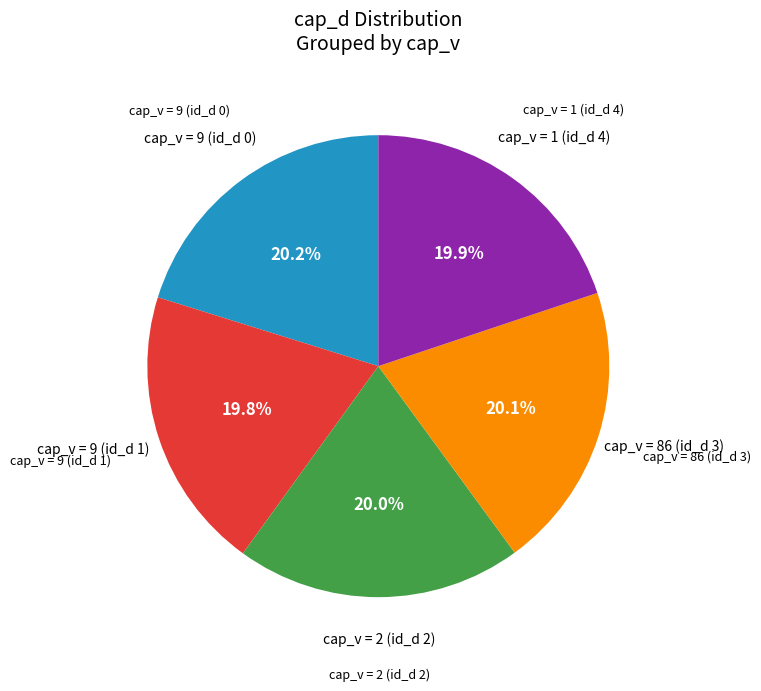

Is there any slice that represents more than half of the pie?

No